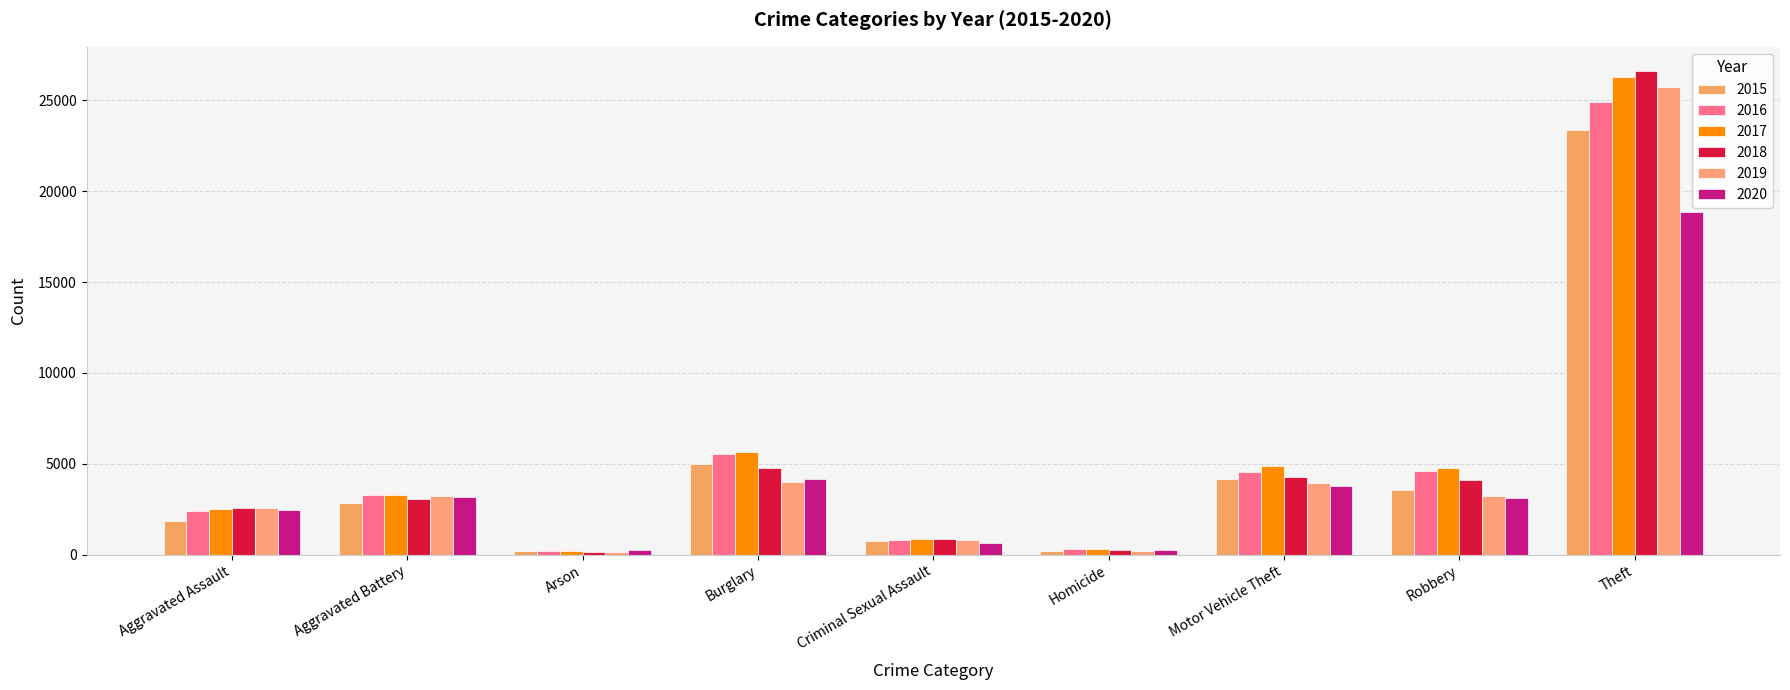

What position from the left is Theft?

9